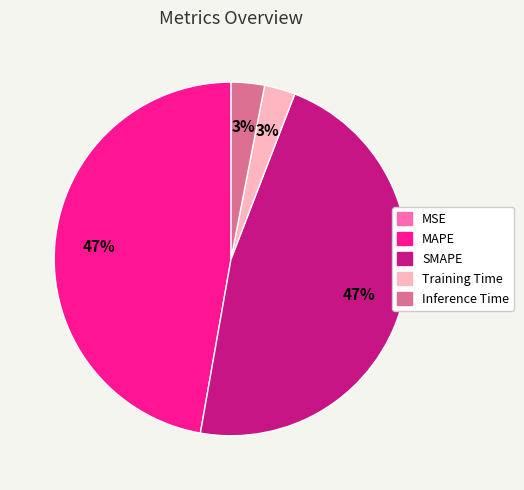

Does any single category account for the majority?

No